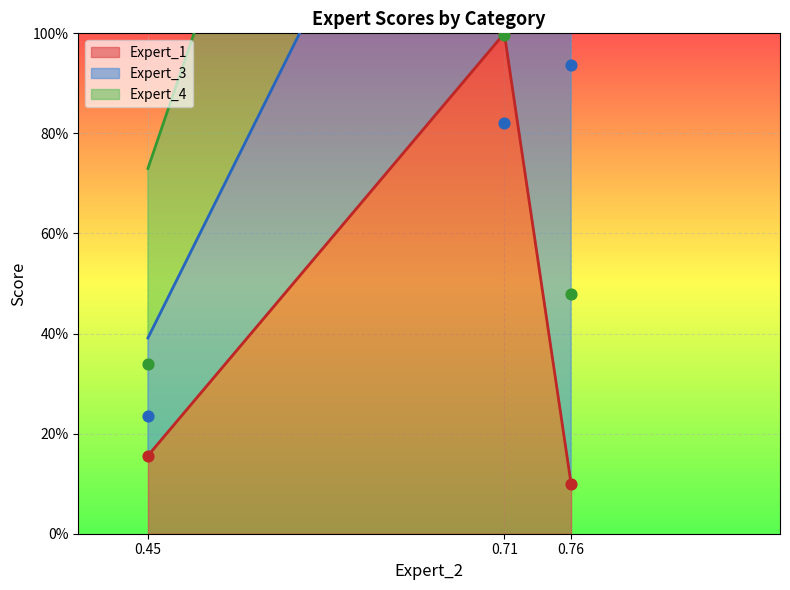

Which series reaches the maximum Y coordinate?

Expert_1